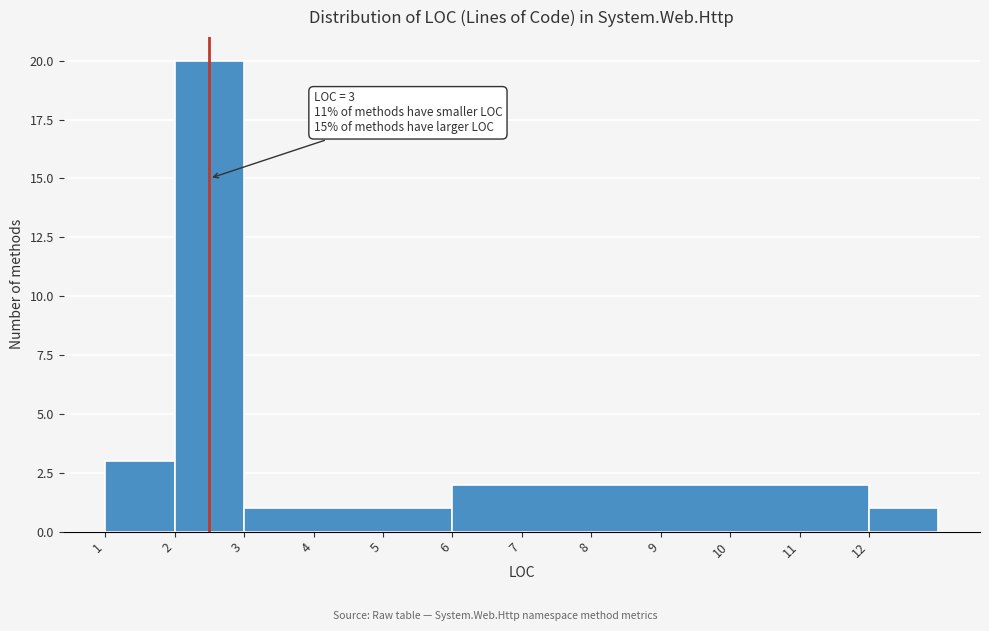

Reading left to right, transcribe all the data shown in this chart.

1=3	2=20	4=1	9=2	12=1